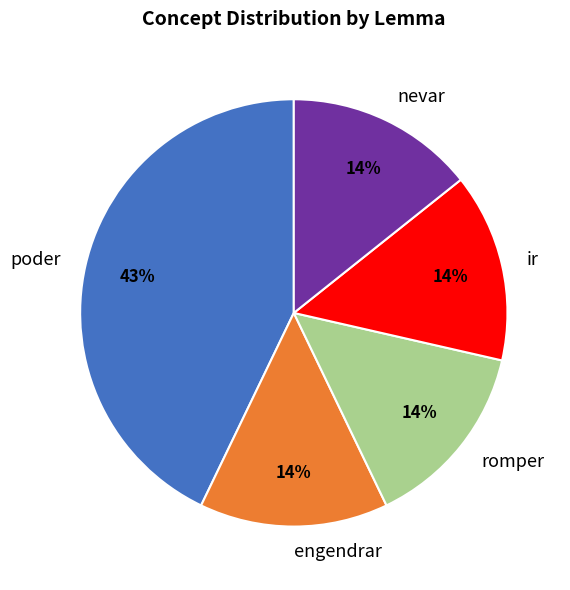

Which category has the biggest portion of the pie?

poder